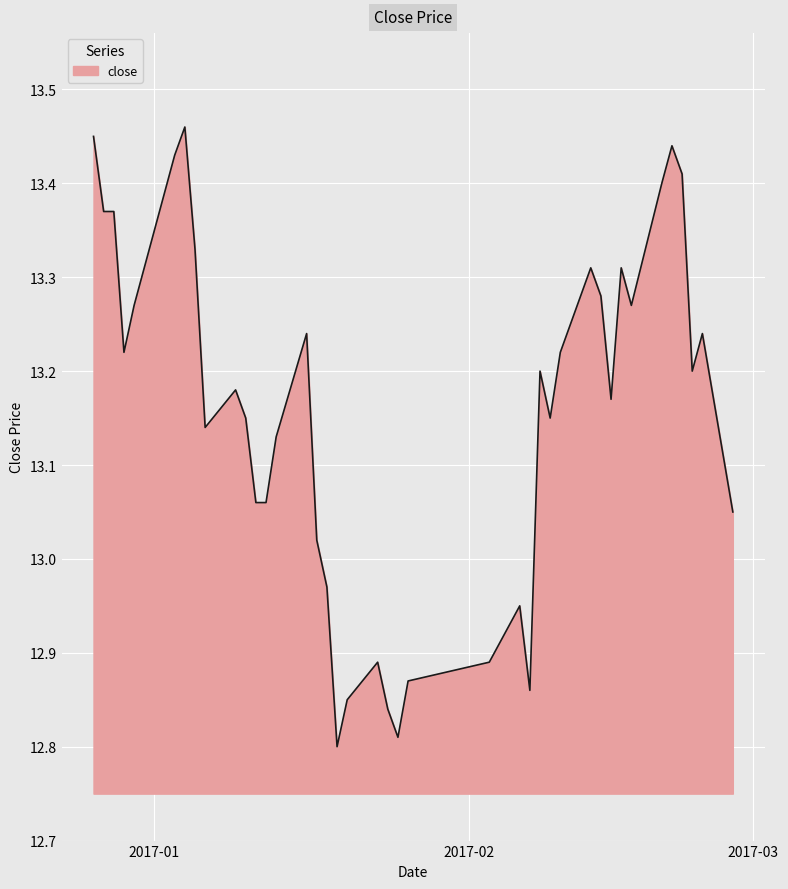

Does the chart have visible grid lines?

Yes